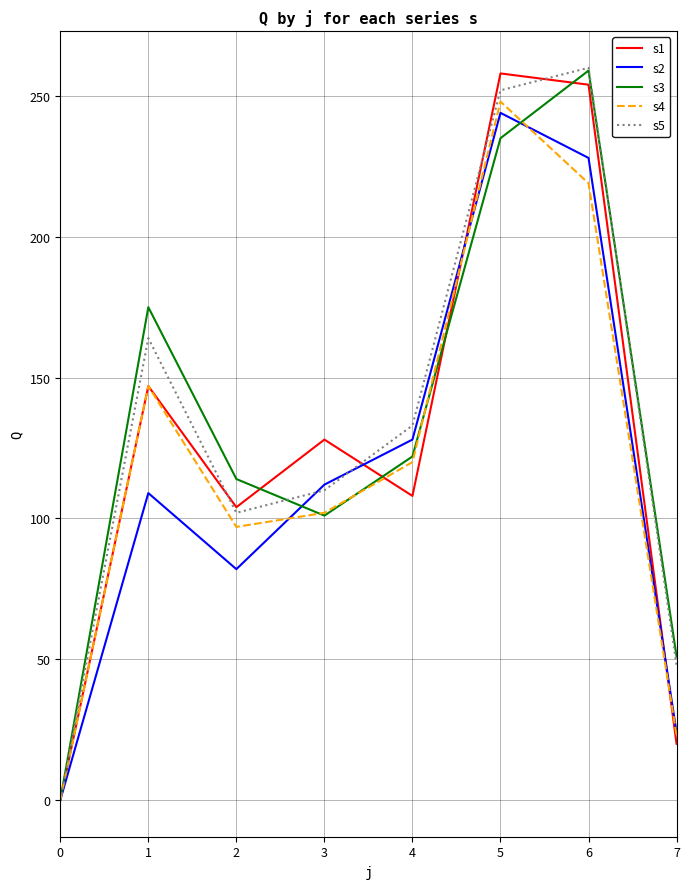

The s3 series shows 259 at 6. True or false?

True